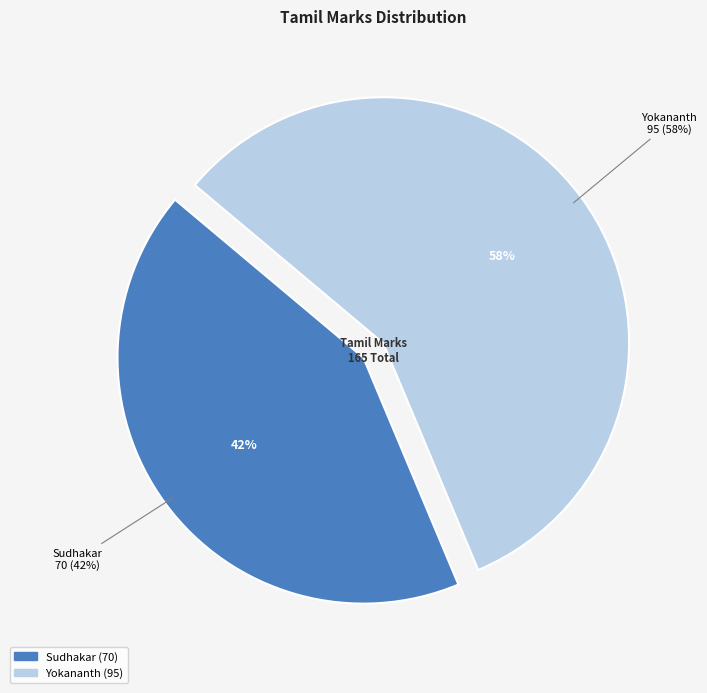

Is it true that Yokananth is 58% of the pie?

True